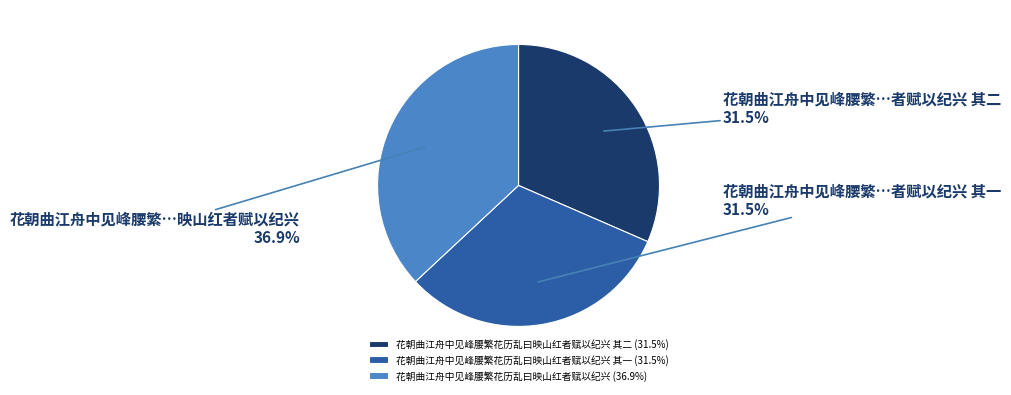

To the nearest percent, what is the difference between the largest and smallest slice percentages?

5%